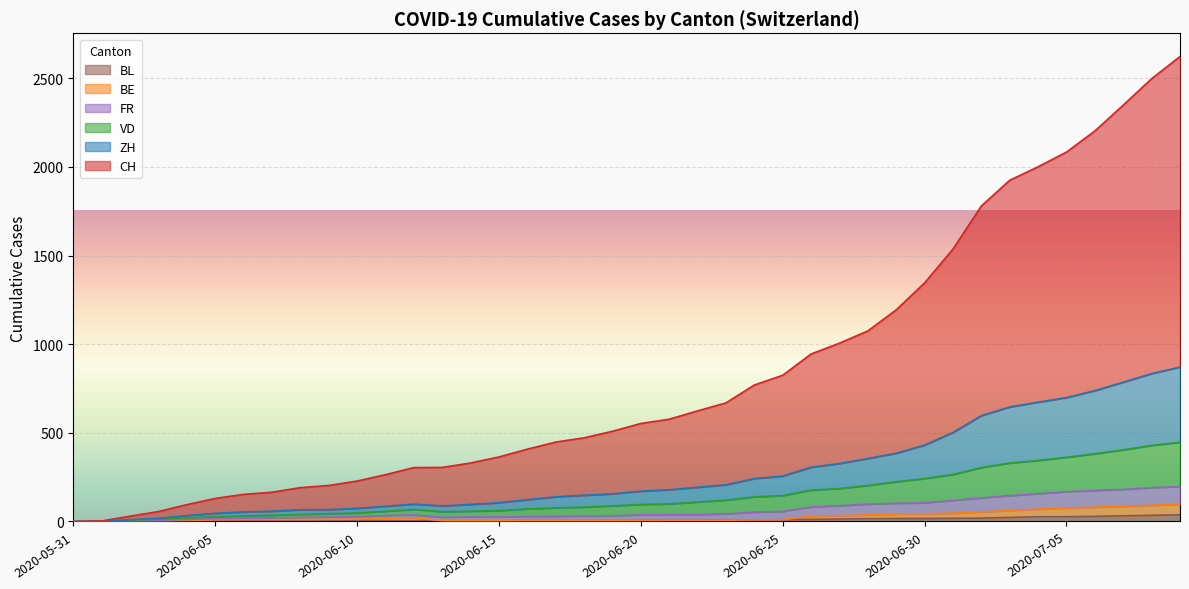

The value of FR at 2020-06-29 is 181. True or false?

False